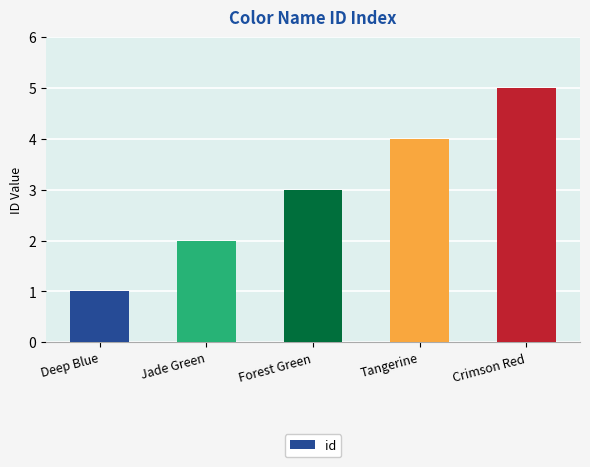

How many data points are less than 3?

2